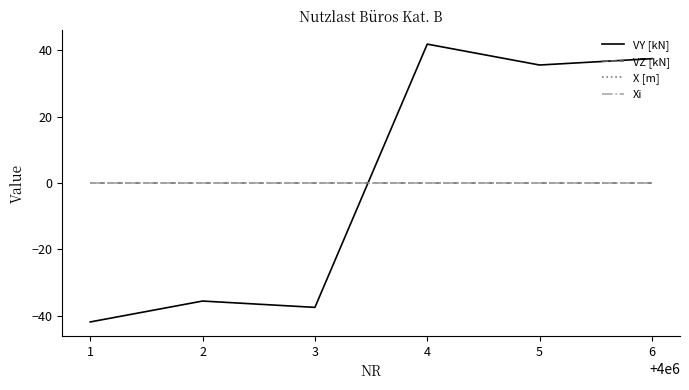

Which series has the largest total across all categories?

VY [kN]